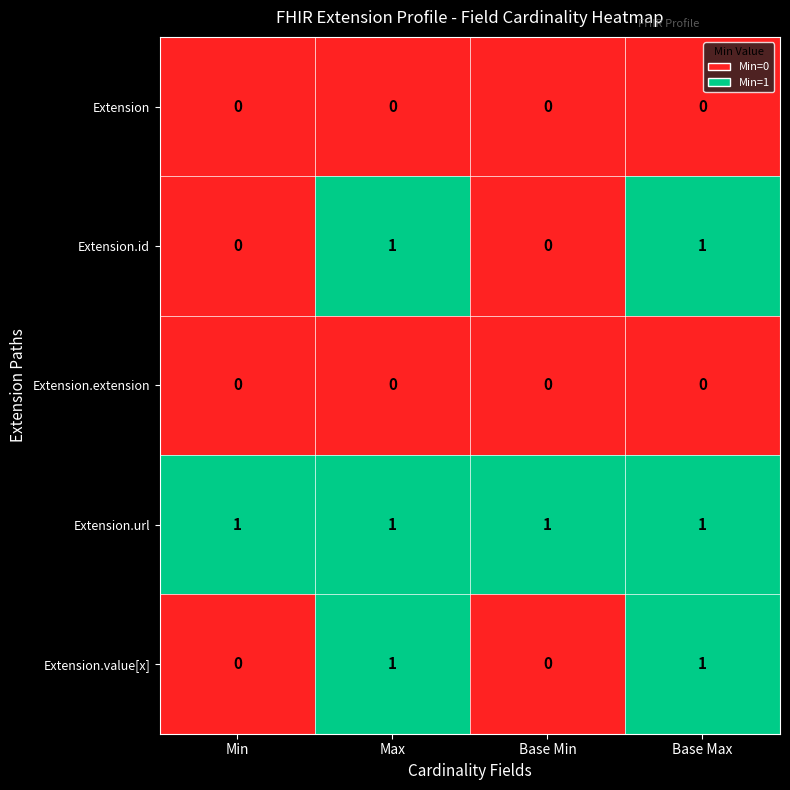

Which series has the largest total across all categories?

Extension.url